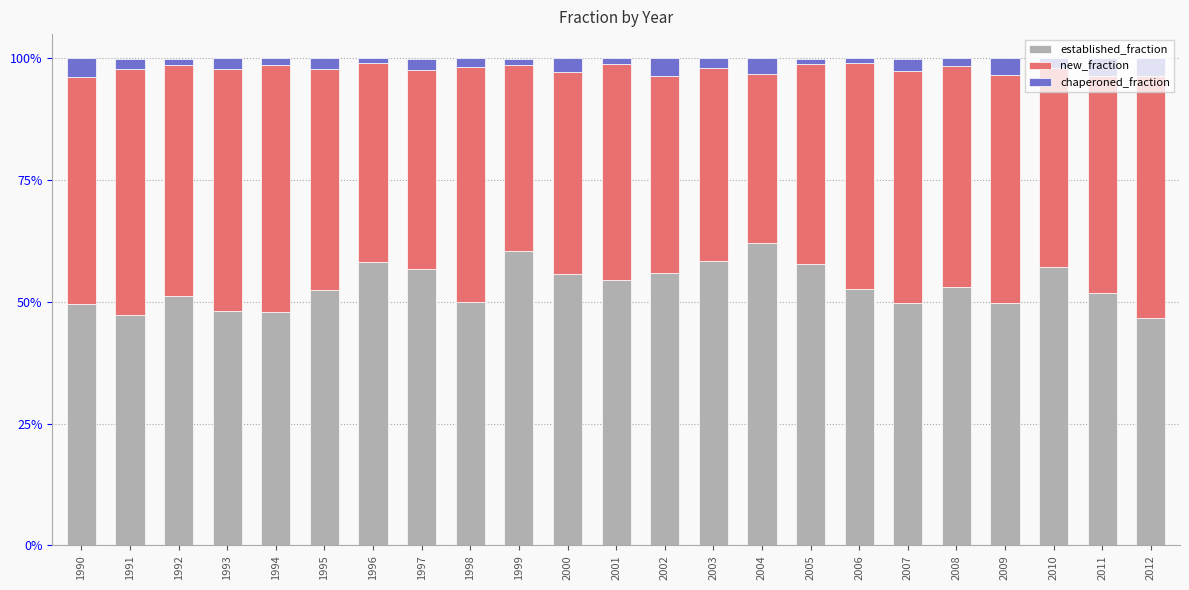

True or false: new_fraction has a value of 0.2 at 1999.

False